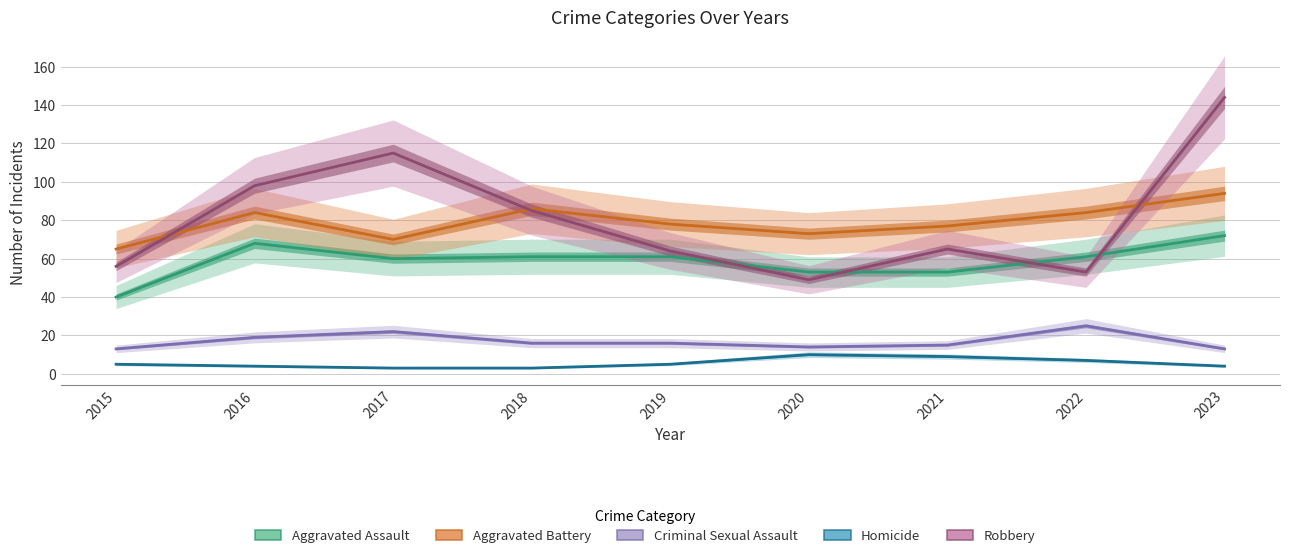

How many Homicide values are between 4 and 7?

5